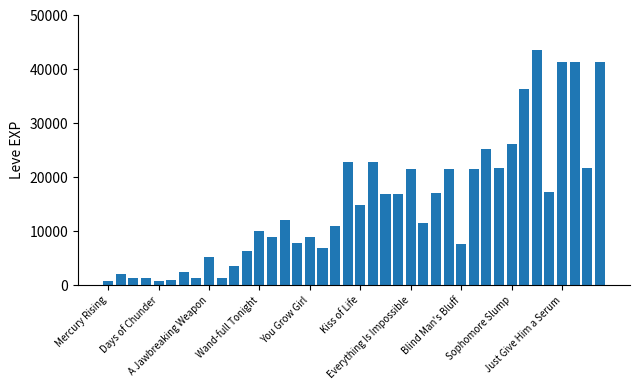

What is the sum of all values?

605250